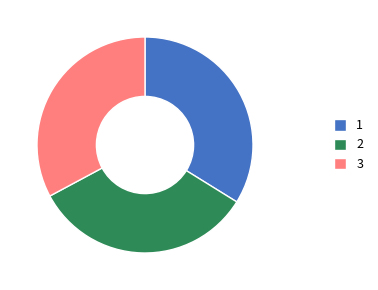

Combined, do 1 and 2 account for over 50%?

Yes